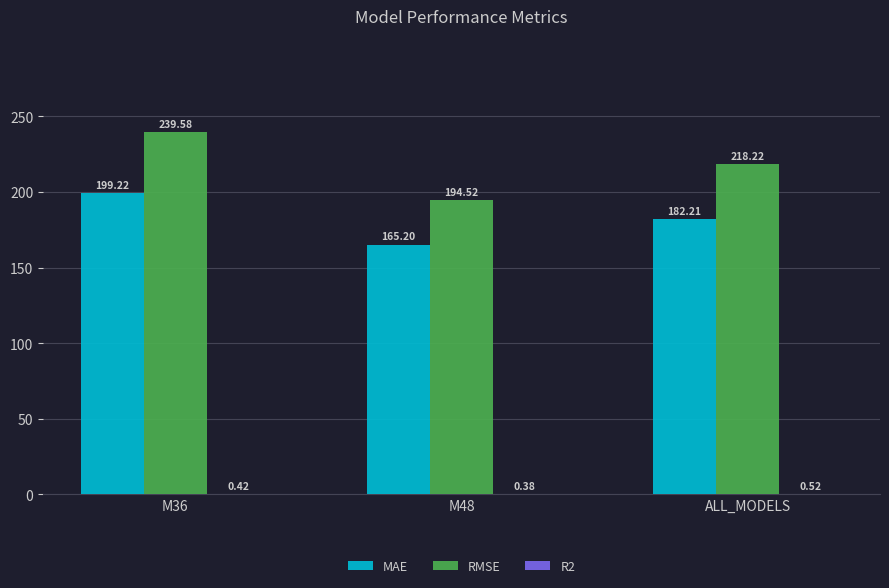

Which series has the largest total across all categories?

RMSE